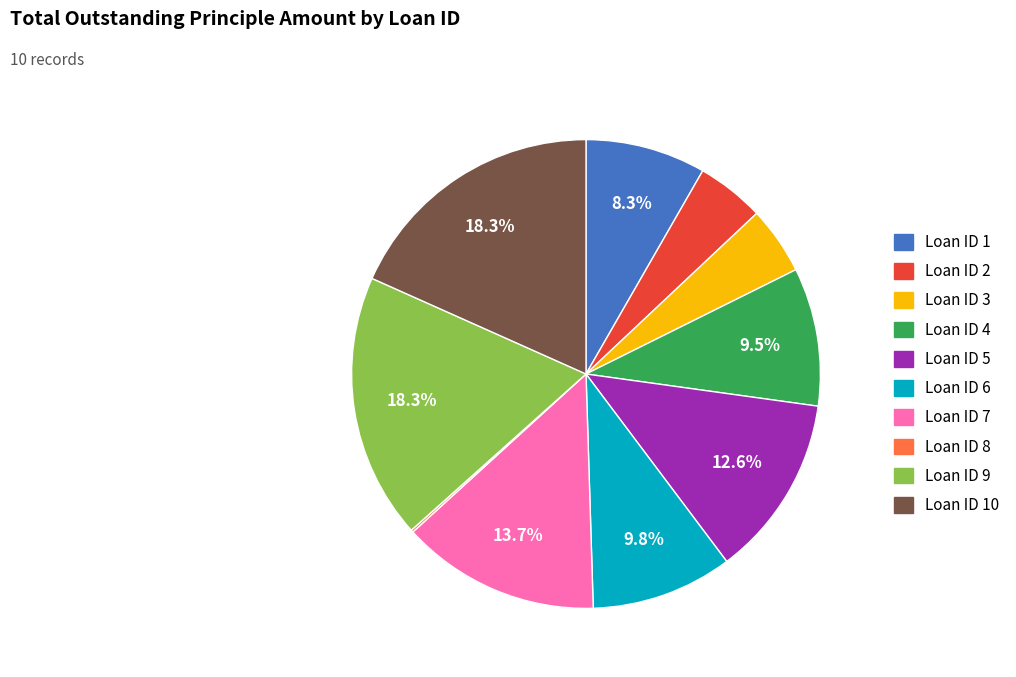

Does any single category account for the majority?

No